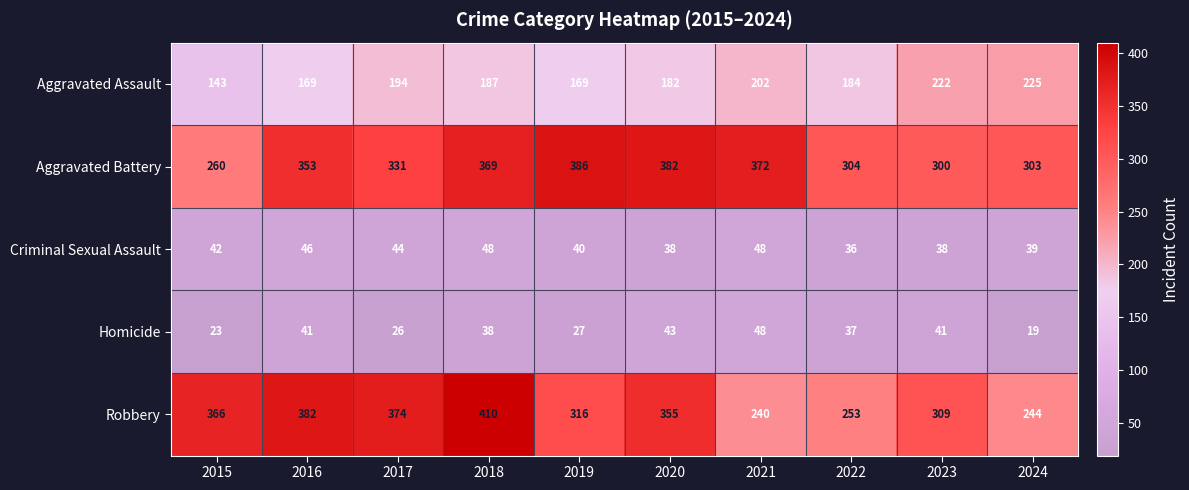

What is the sum of all Criminal Sexual Assault values?

419